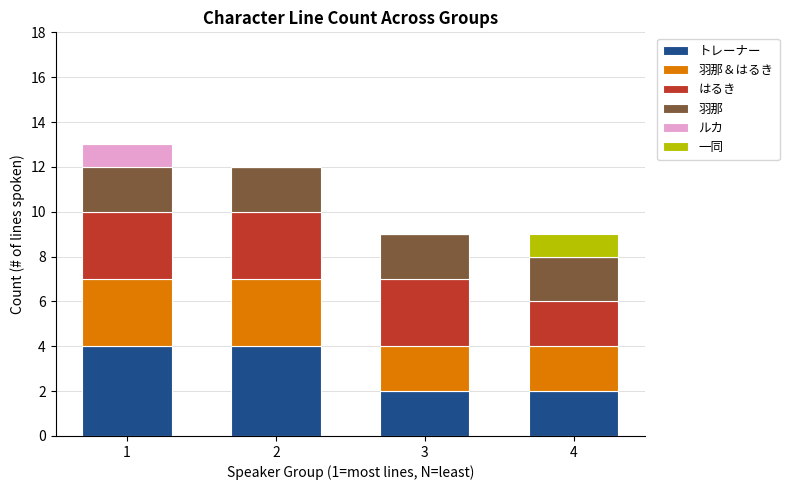

Is it true that トレーナー equals 4 at 1?

True